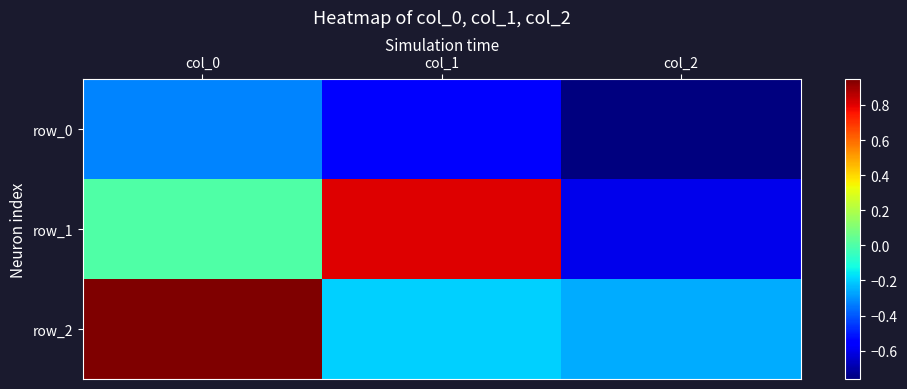

Reading right to left, extract all data points from this chart.

row_0: col_2=-0.8	col_1=-0.6	col_0=-0.3
row_1: col_2=-0.6	col_1=0.8	col_0=0.0
row_2: col_2=-0.3	col_1=-0.2	col_0=0.9